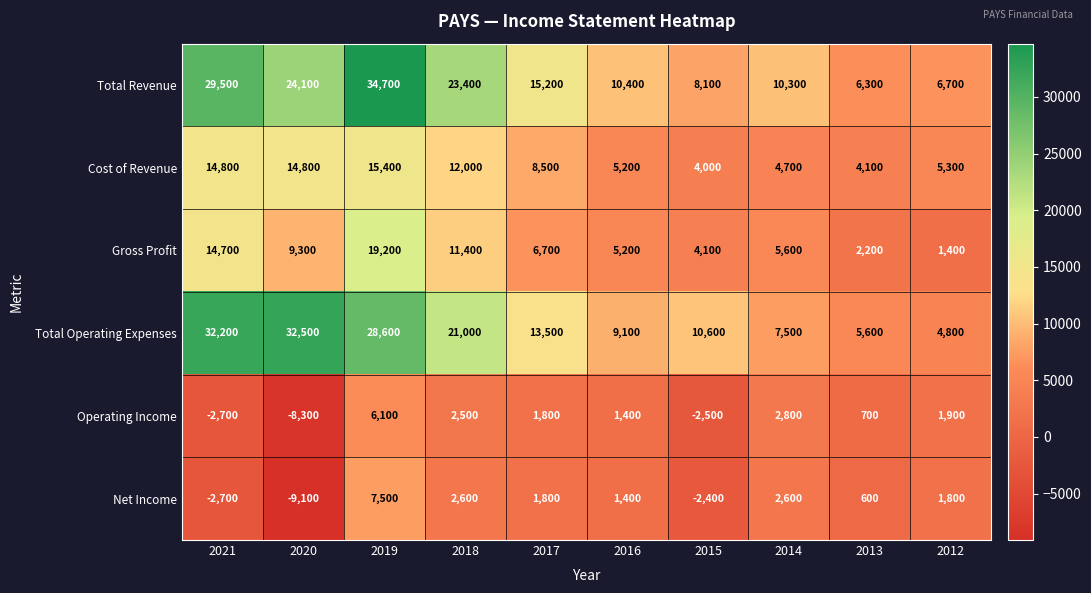

At how many categories does at least one series exceed 8695?

8